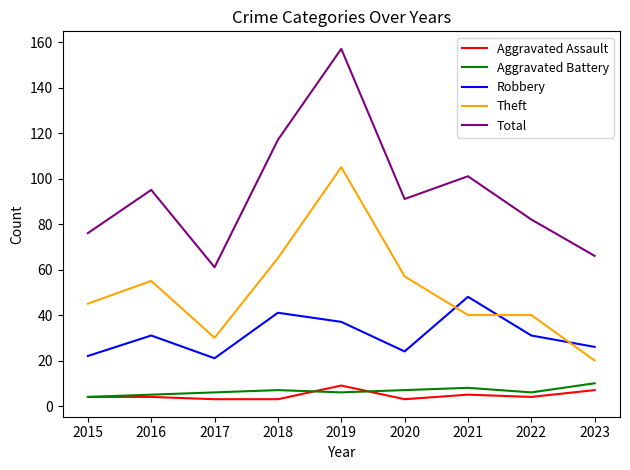

Does the chart have visible grid lines?

No